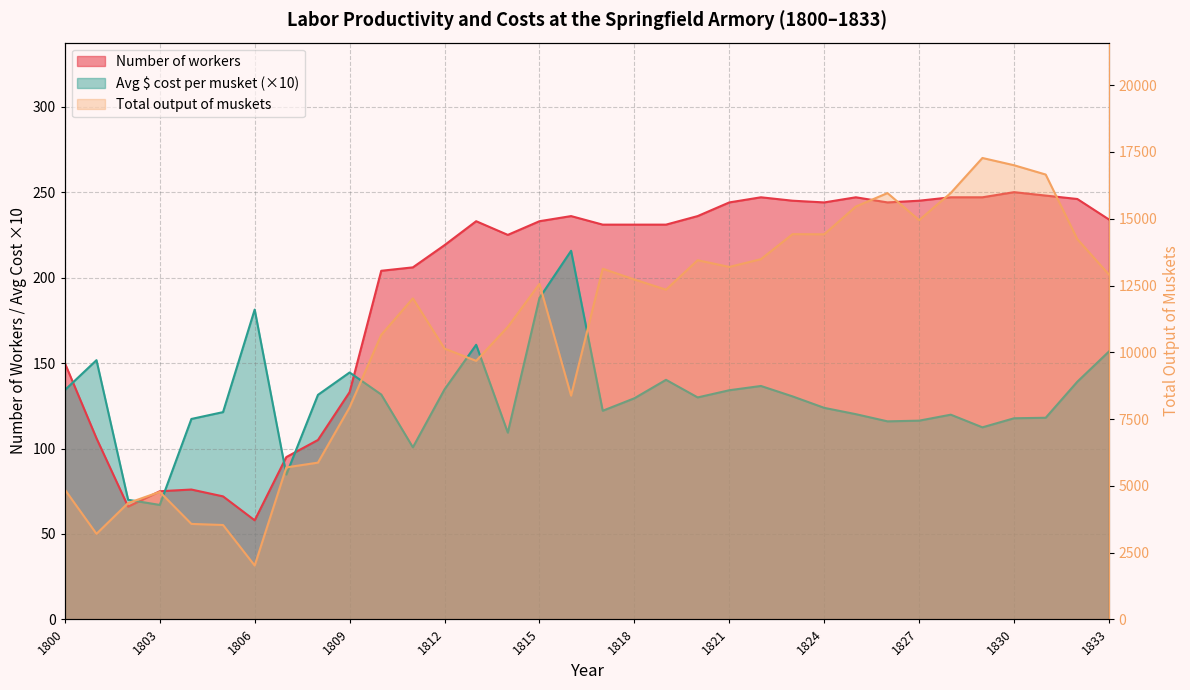

List the series in order of their peak value, lowest first.

Average $ total cost per musket, Number of workers, Total output of muskets